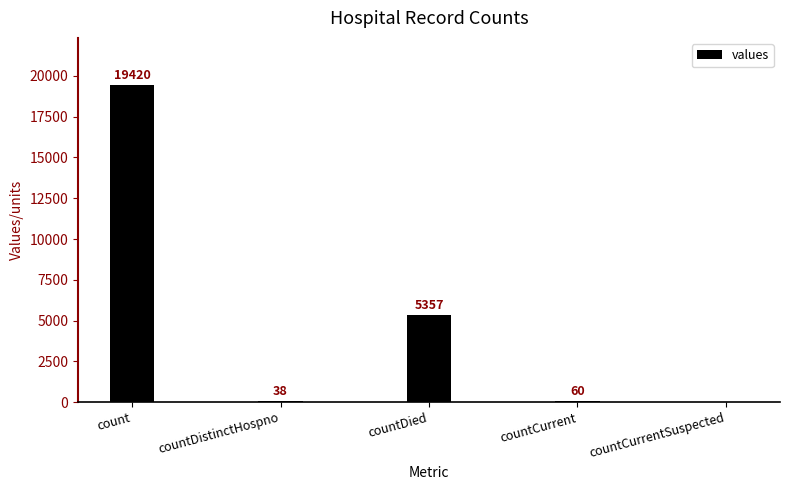

The chart shows a value of 60 at countCurrent. True or false?

True